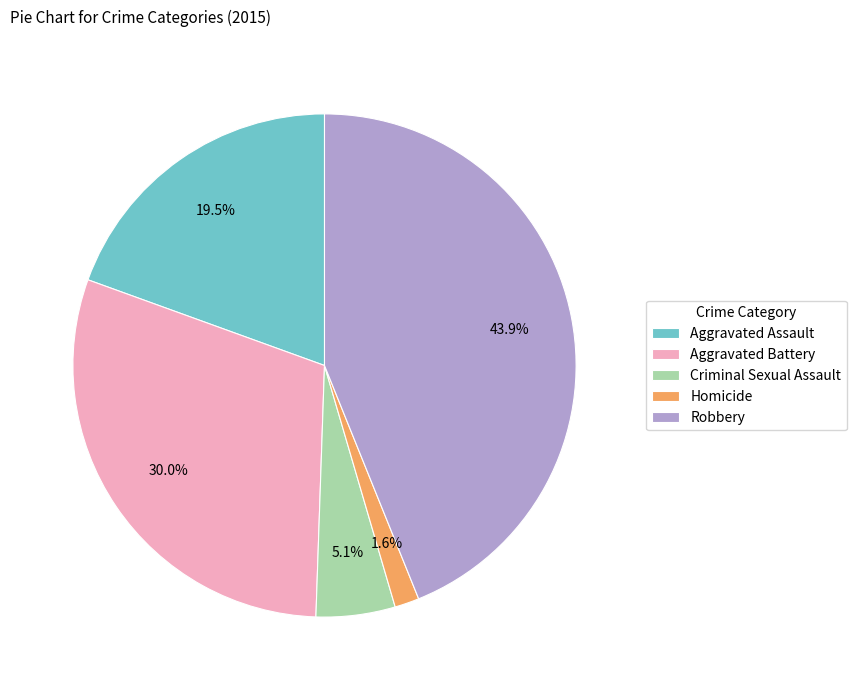

Between Aggravated Battery and Aggravated Assault, which is larger?

Aggravated Battery